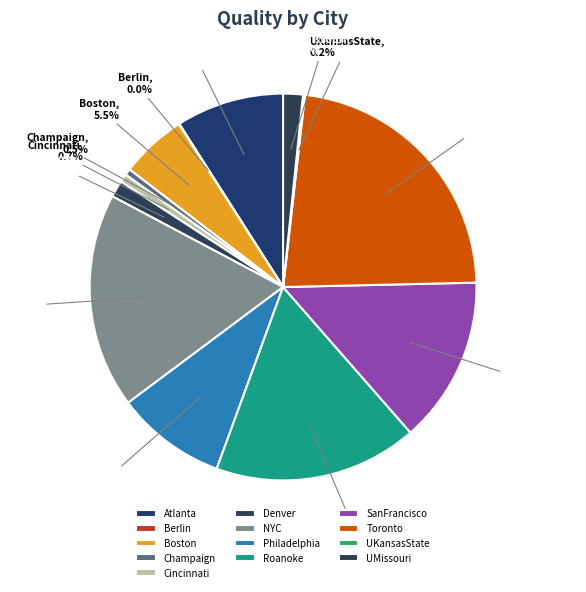

To the nearest percent, what portion does Cincinnati represent?

1%